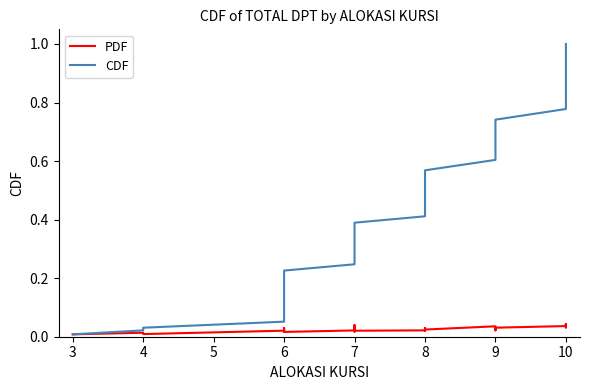

True or false: CDF and PDF cross at least once.

False